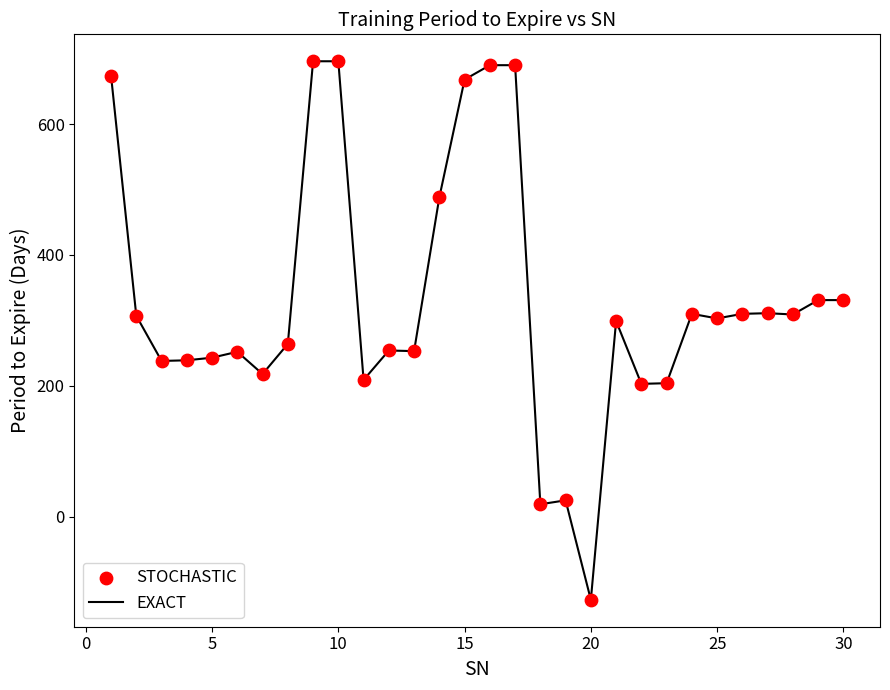

What is the smallest value displayed?

-127